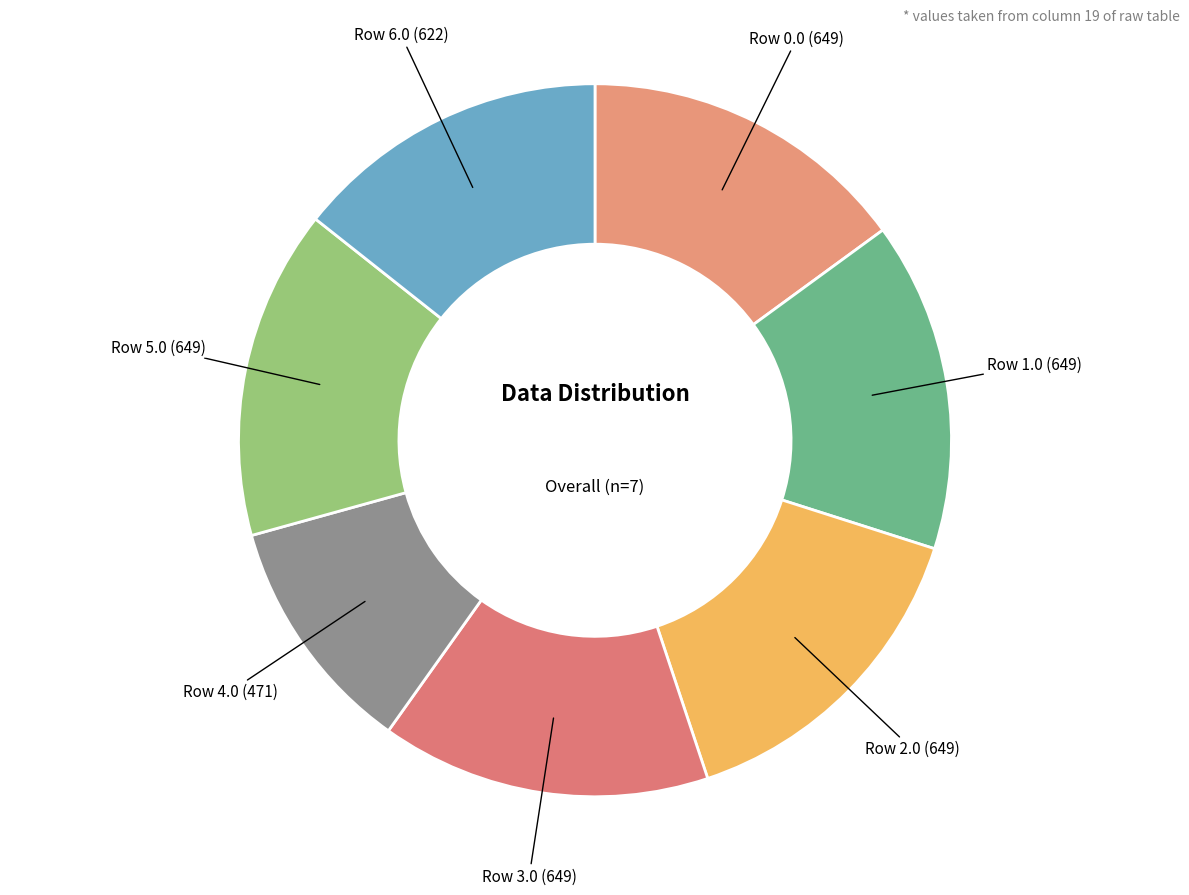

Does any single category account for the majority?

No